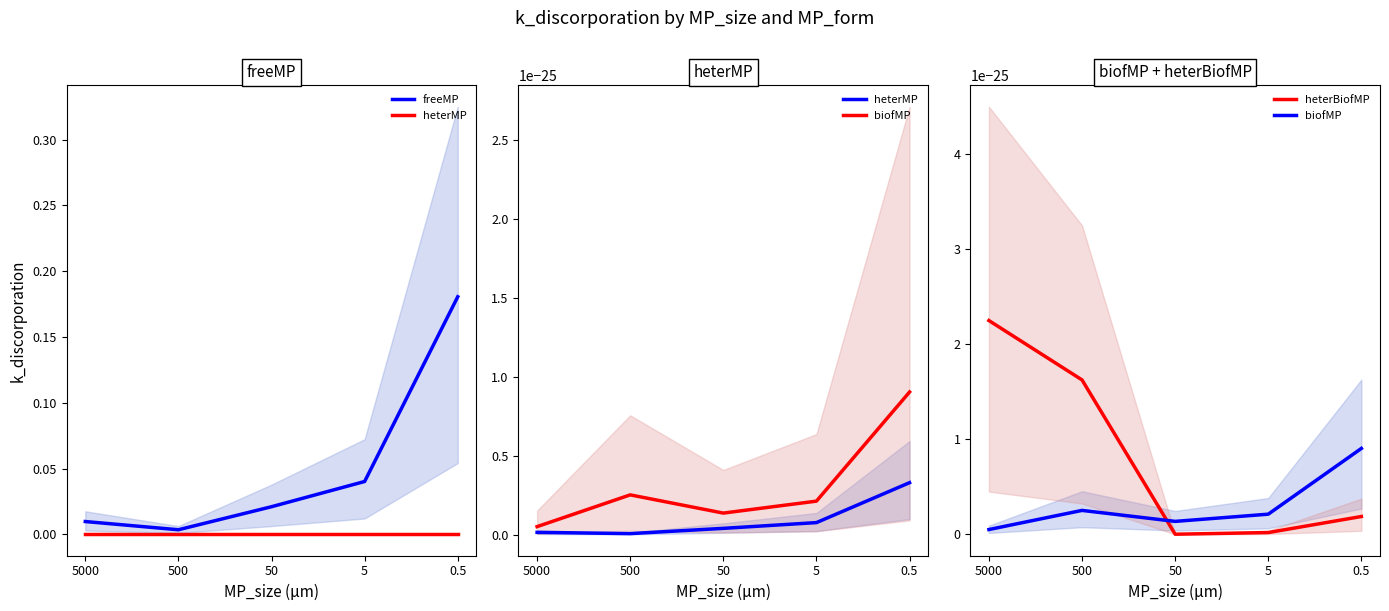

Where do heterMP and heterBiofMP first cross each other?

500 and 50